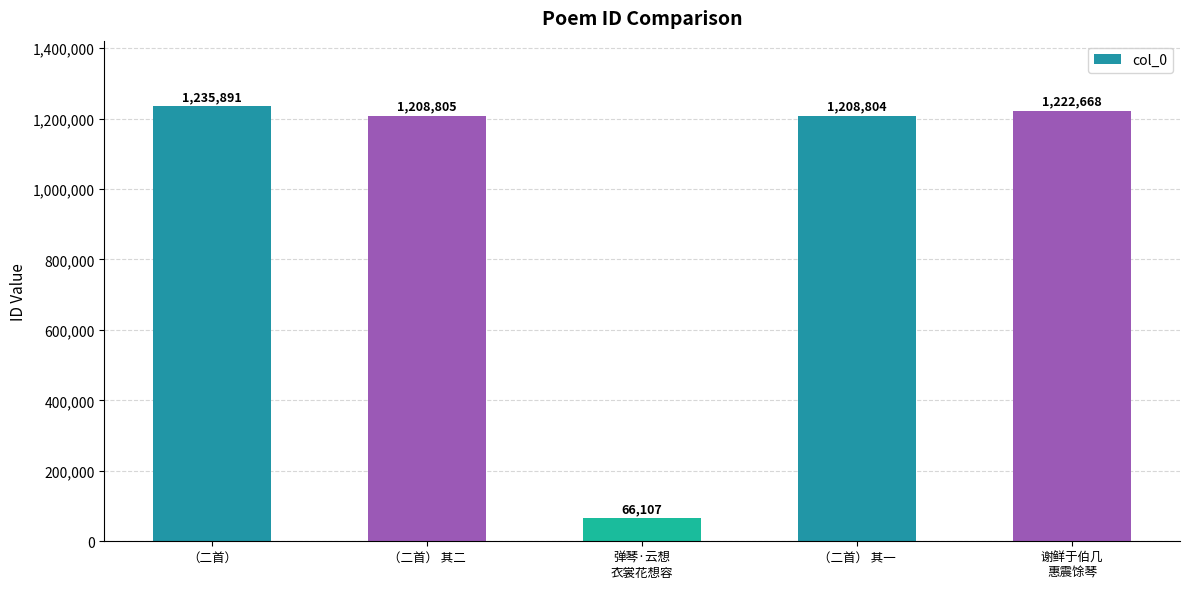

Reading left to right, list all the values displayed in this chart.

1235891	1208805	66107	1208804	1222668